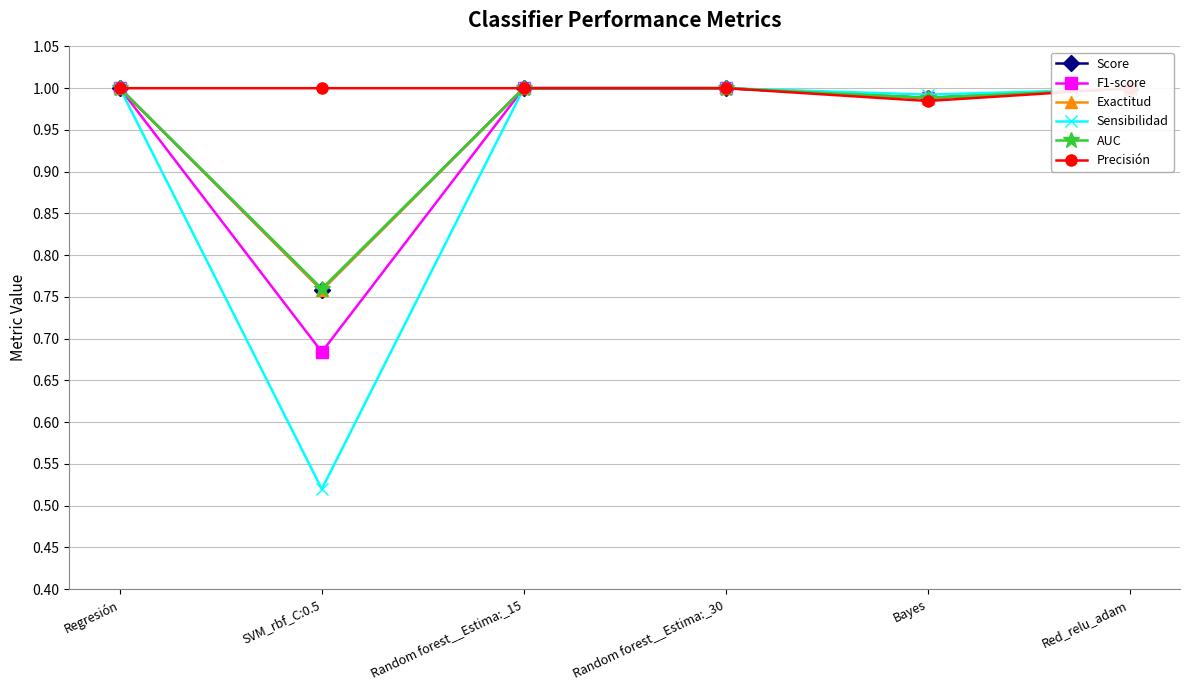

How many lines are shown in the chart?

6